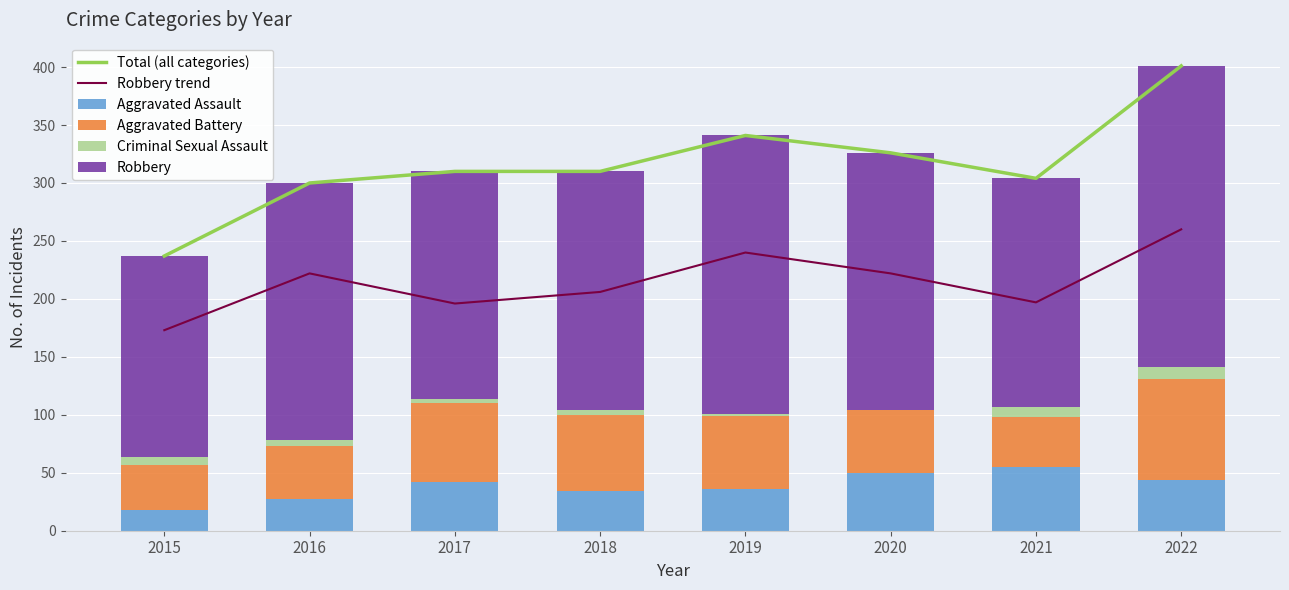

How many data points does each series have?

8